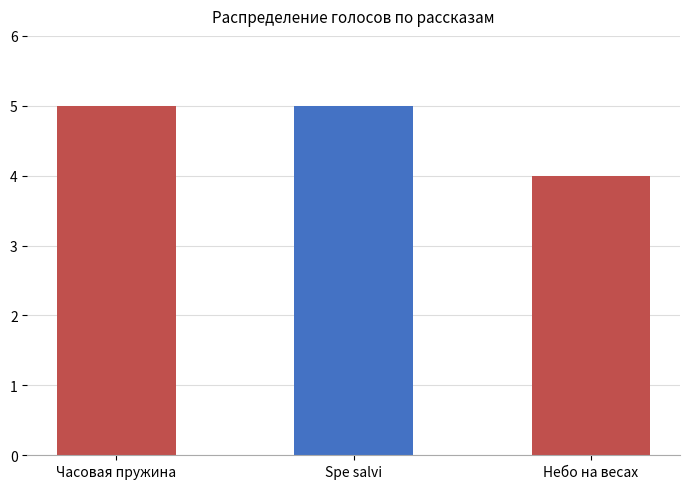

Read the value at Небо на весах.

4